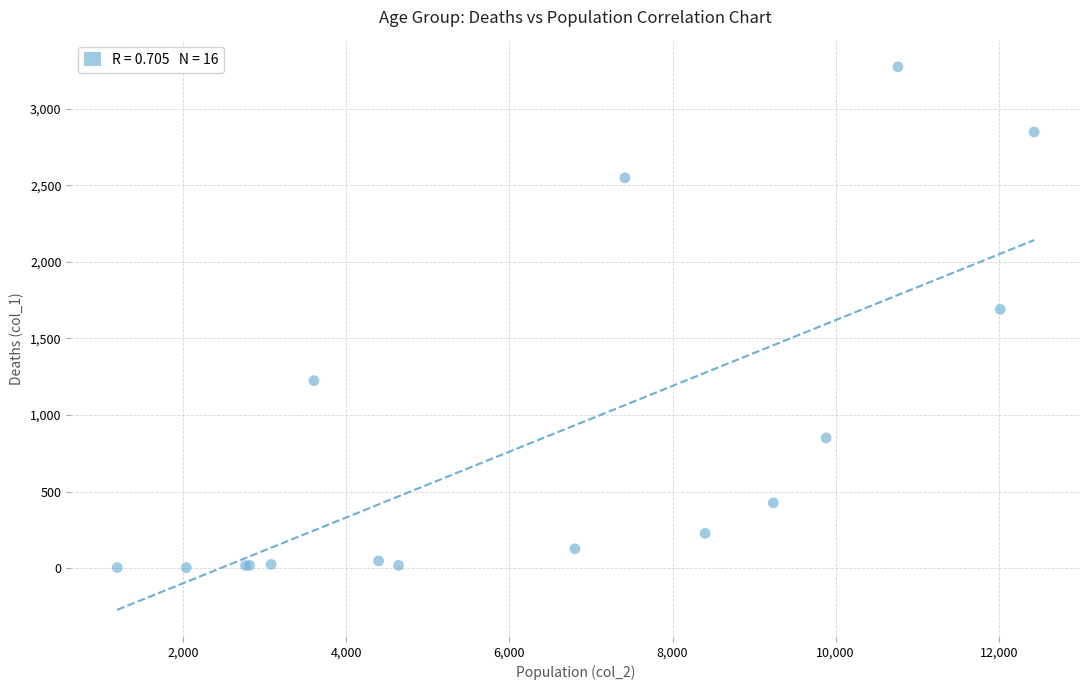

What Y value in the scatter plot is closest to 1638?

1690